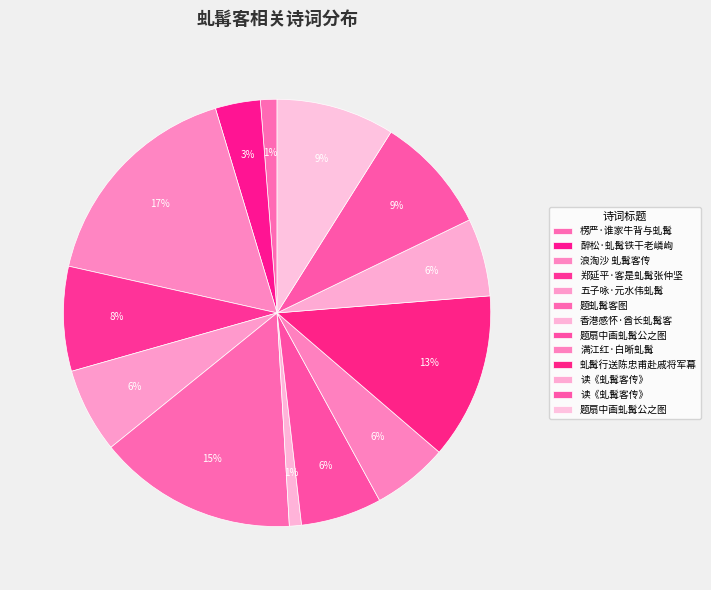

How many slices are in this pie chart?

13